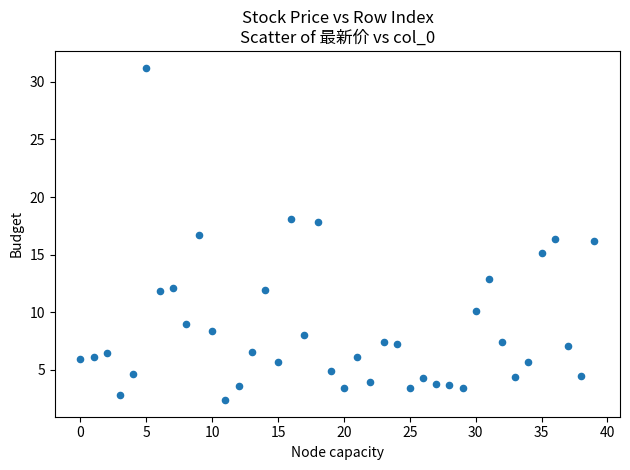

What is the range of Y values (max minus min)?

28.9